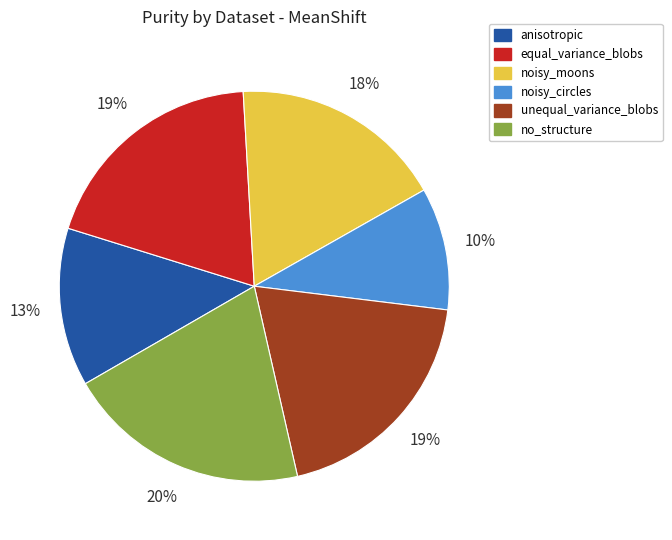

Combined, do equal_variance_blobs and no_structure account for over 50%?

No